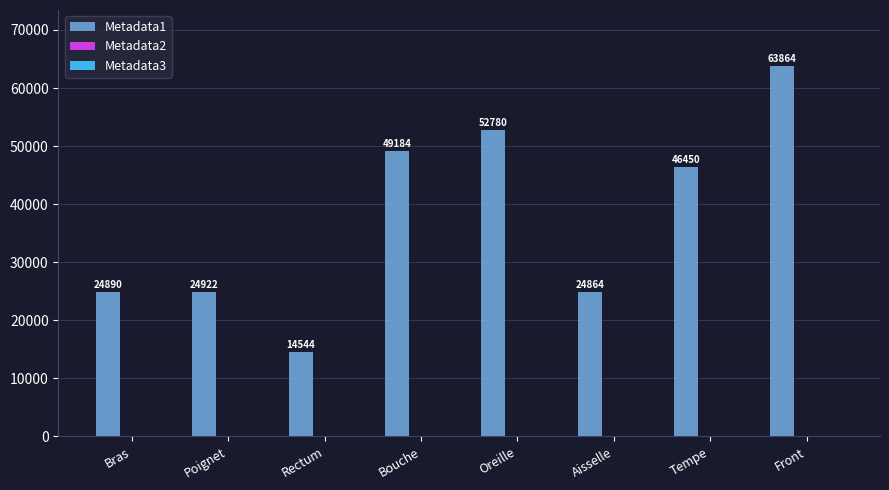

Which series has the largest total across all categories?

Metadata1